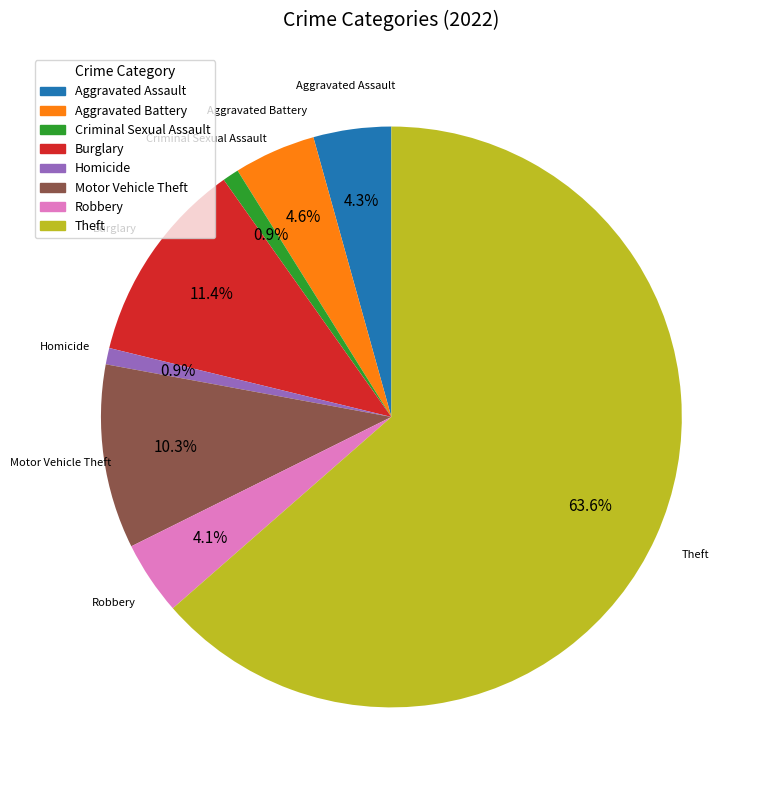

Which has a higher value, Burglary or Theft?

Theft